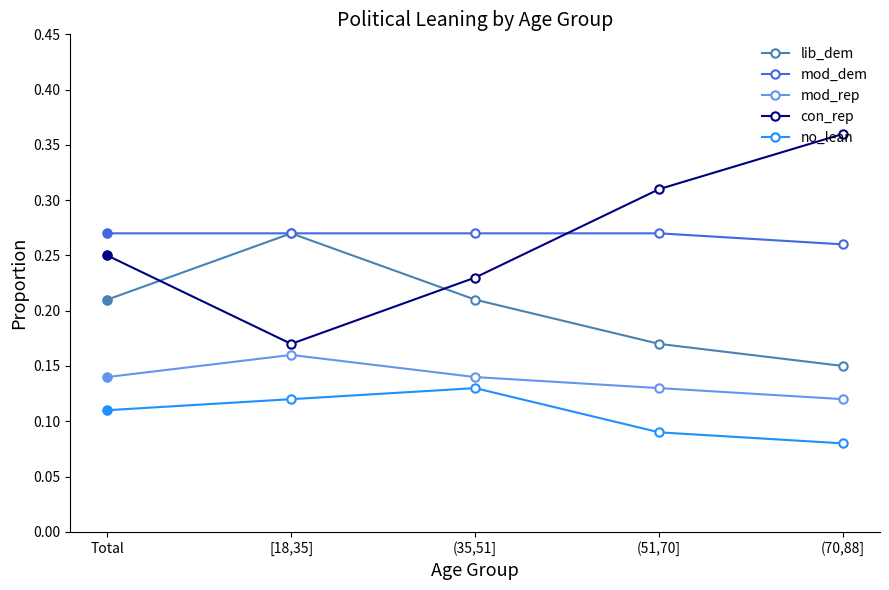

At (51,70], list the series in order from largest to smallest.

con_rep, mod_dem, lib_dem, mod_rep, no_lean